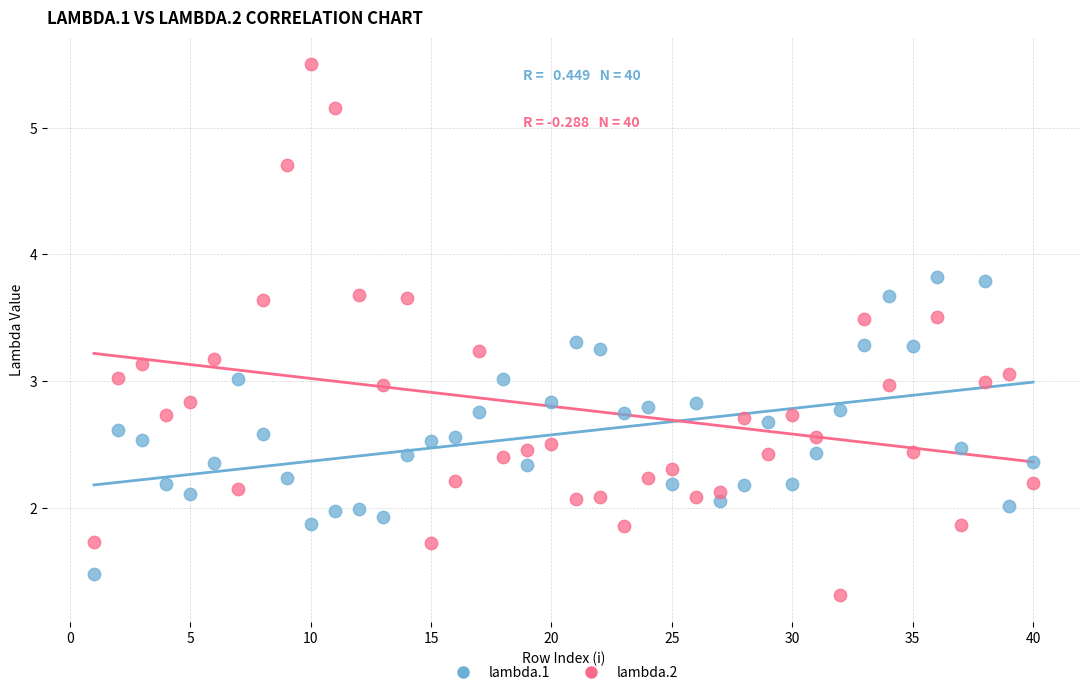

Which series contains the highest Y value?

lambda.2